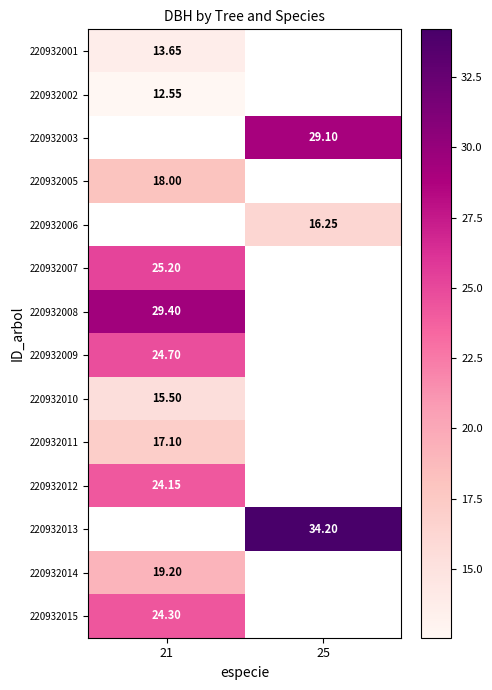

Is the value of 220932001 at 21 greater than the value of 220932002 at 21?

Yes